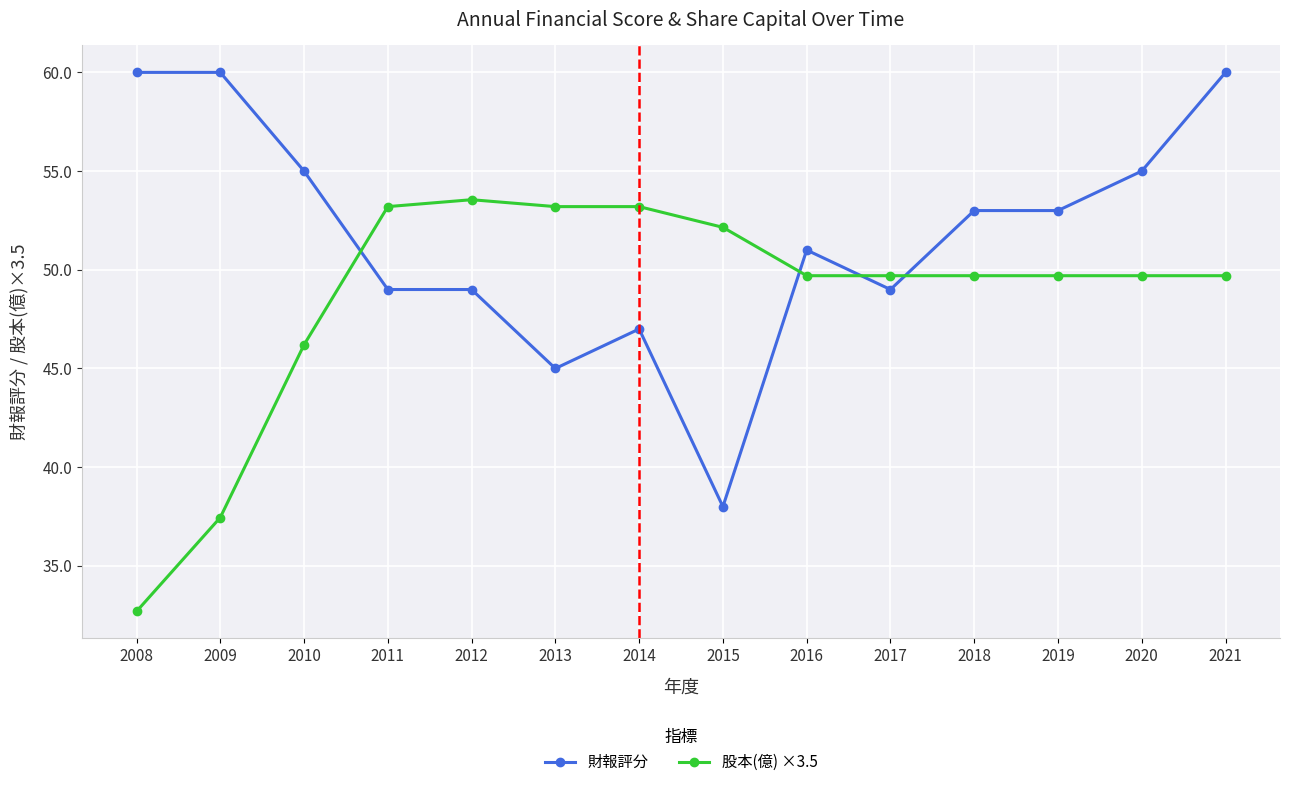

Which series has the widest spread of values?

財報評分